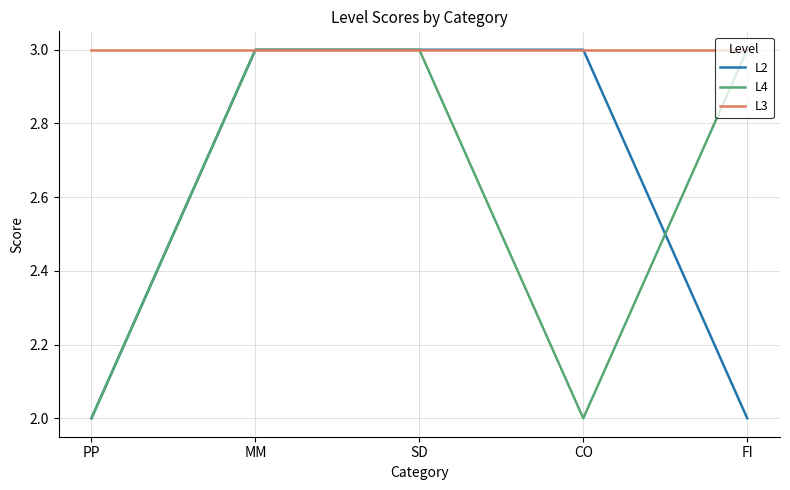

What is the greatest value displayed?

3